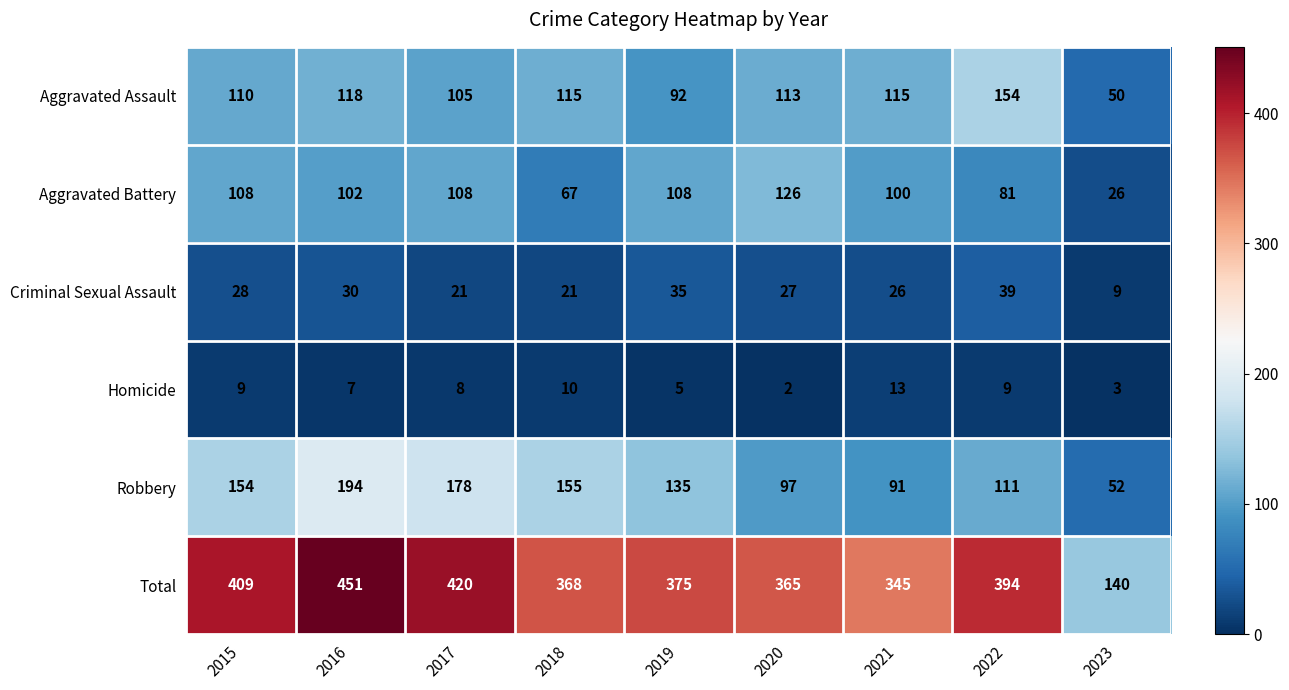

What is the smallest value displayed?

2